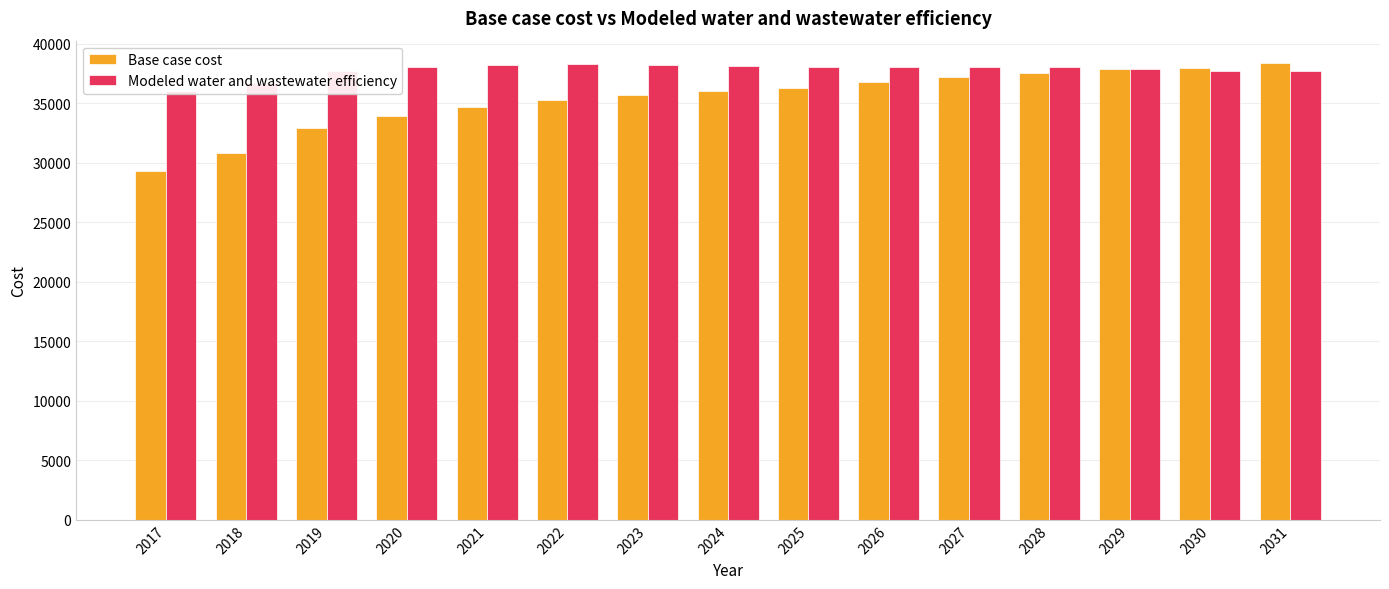

Which series changed the most between 2021 and 2030?

Base case cost